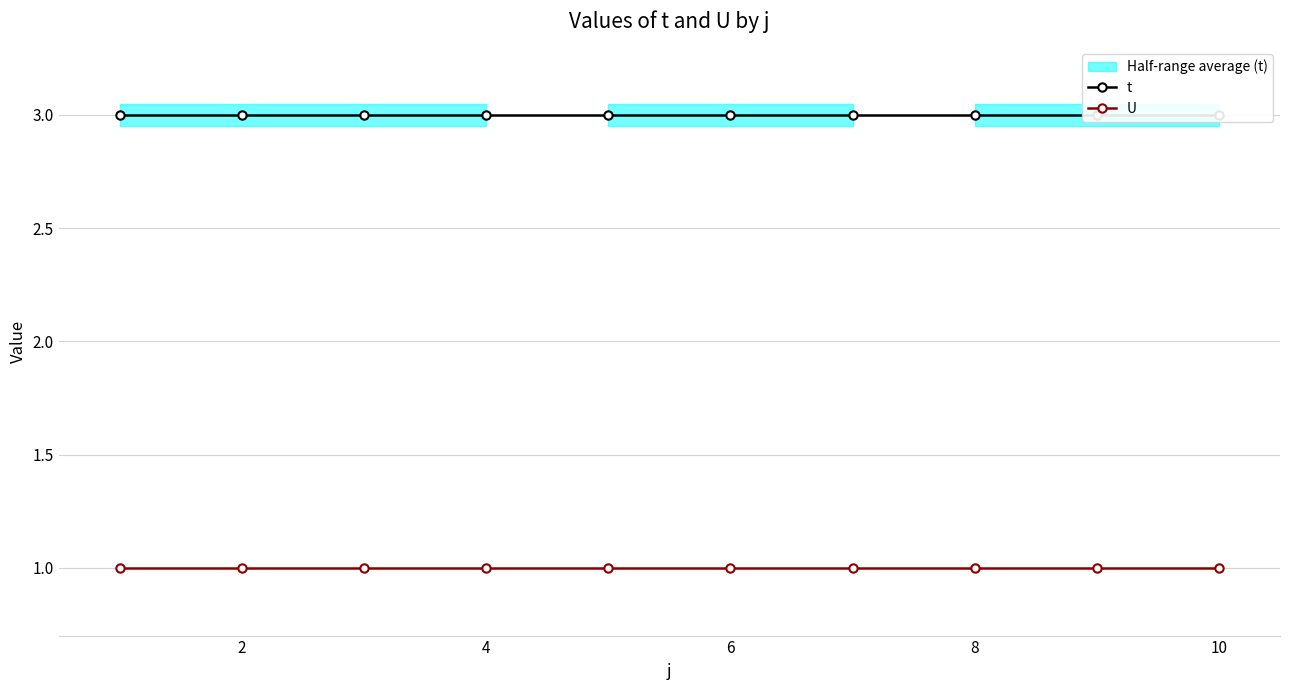

The U series shows 1 at 4. True or false?

True